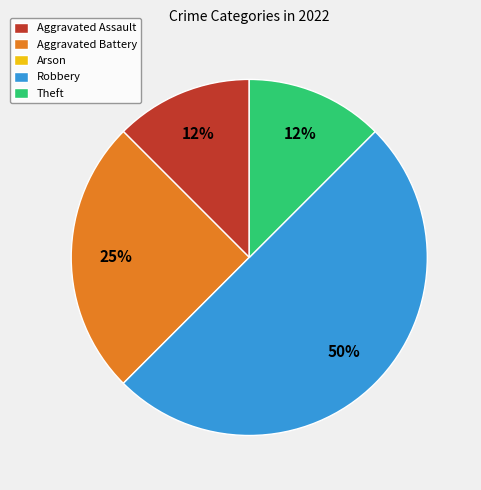

Do Aggravated Assault and Robbery together represent more than half of the pie?

Yes